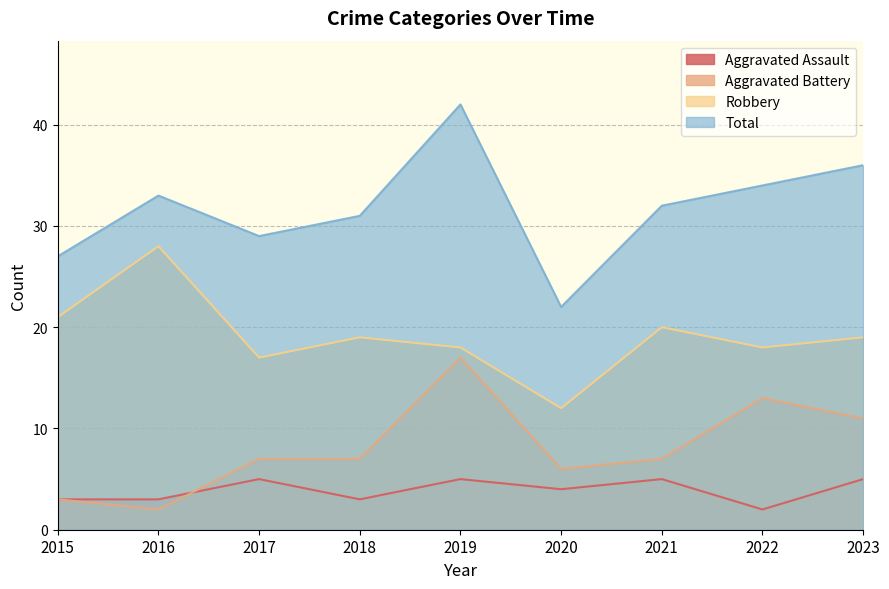

Where does the Total series first go above 32?

2016